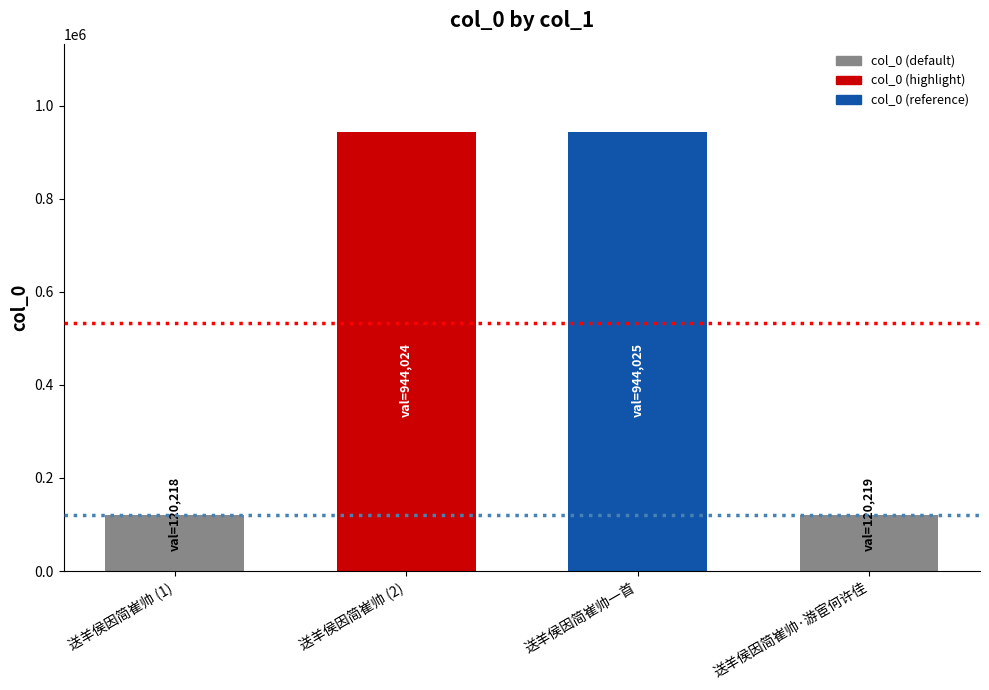

True or false: the data shows 1284732 at 送羊侯因简崔帅一首.

False